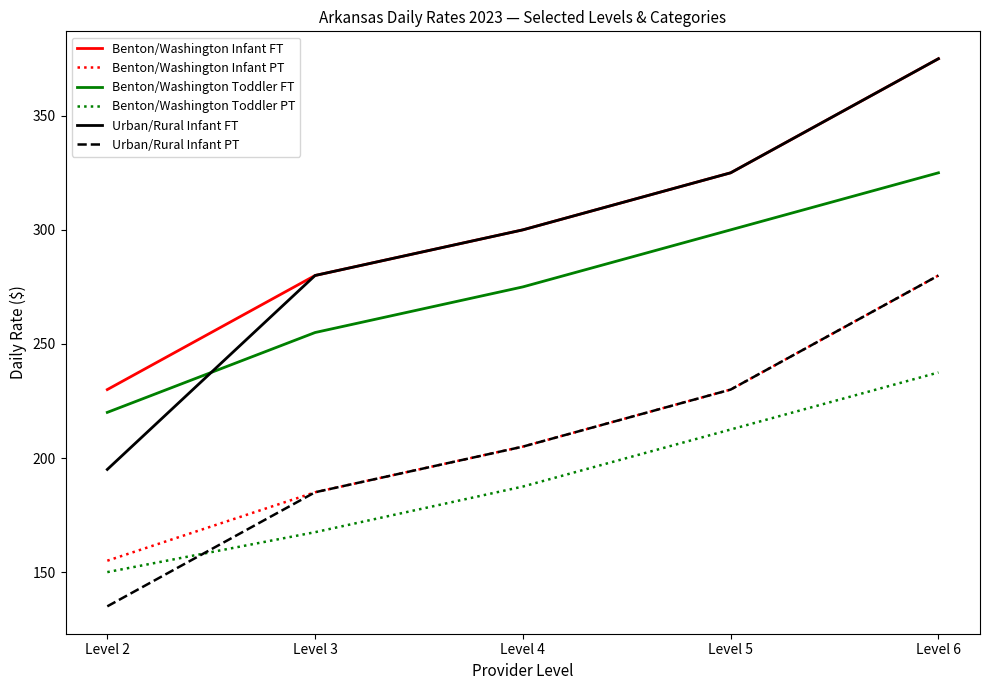

List the labels in order of Benton/Washington Toddler FT value, smallest first.

Level 2, Level 3, Level 4, Level 5, Level 6